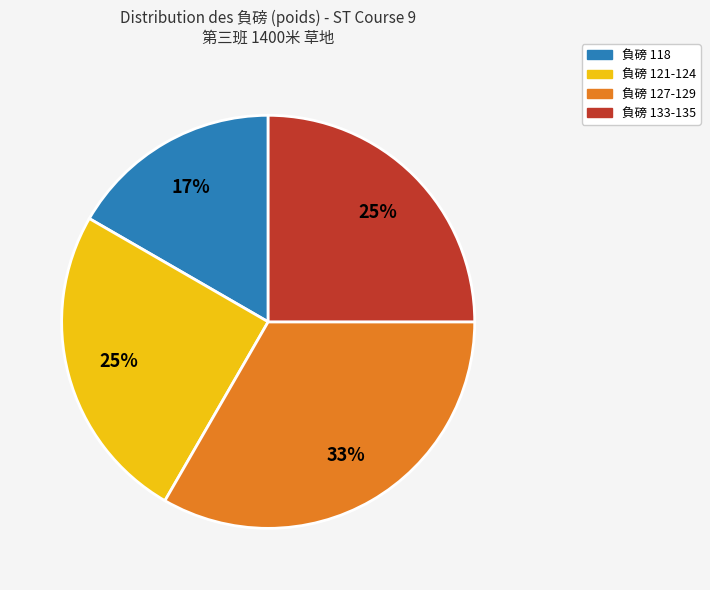

Count the number of slices in the pie.

4